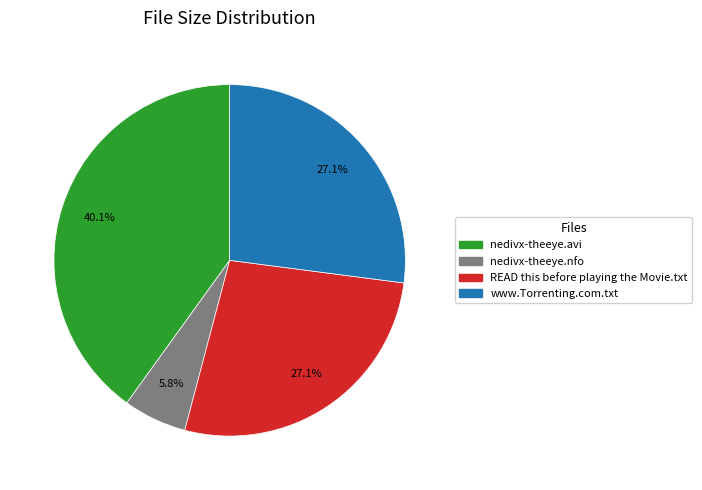

Combined, do READ this before playing the Movie.txt and nedivx-theeye.avi account for over 50%?

Yes